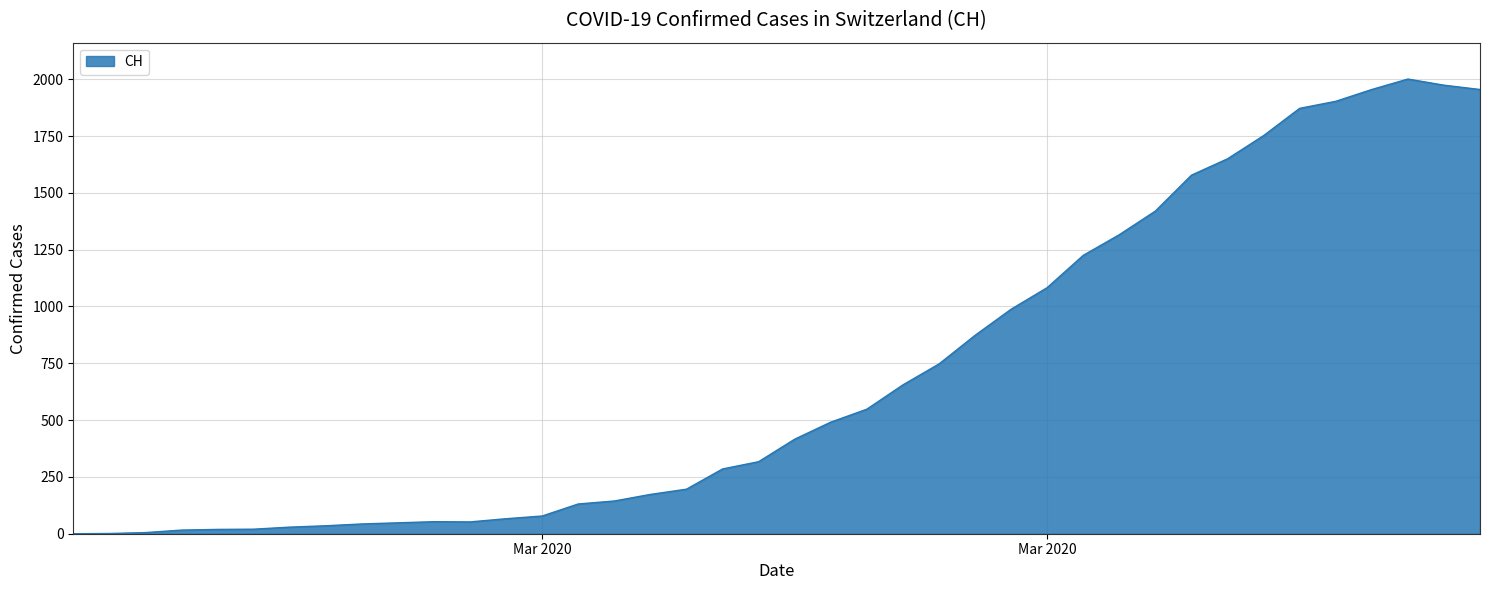

What is the difference between the maximum and minimum values?

2001